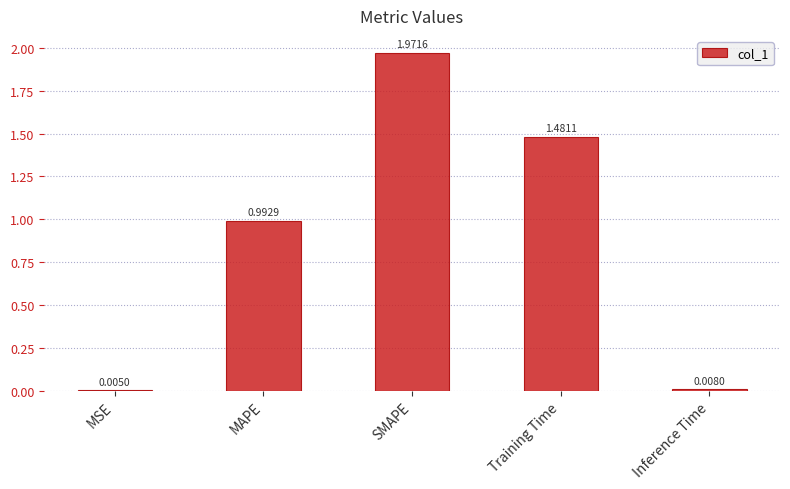

What is the change in value from MAPE to Training Time?

+0.5